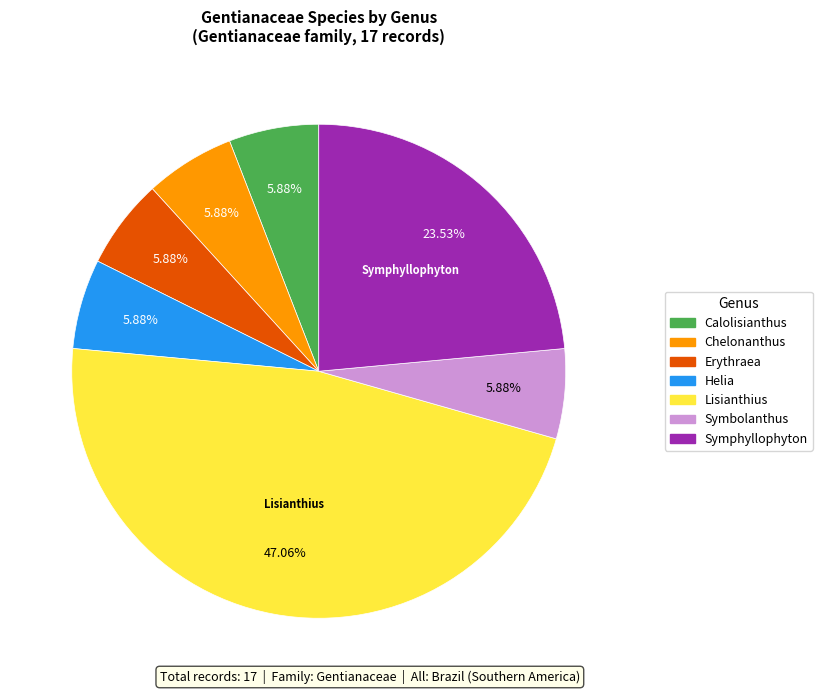

Is there any slice that represents more than half of the pie?

No